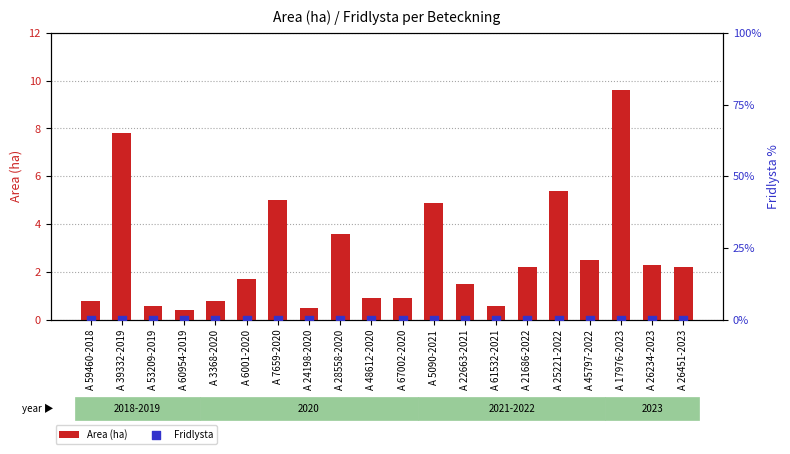

What is the total value across all series at A 48612-2020?

0.9